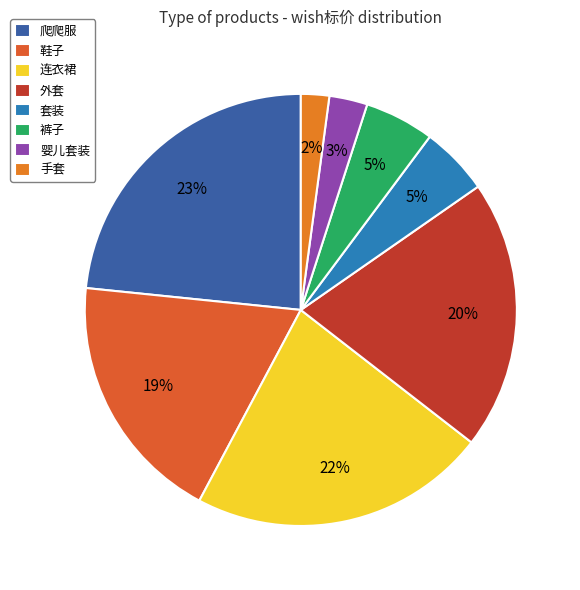

To the nearest percent, what is the difference between the largest and smallest slice percentages?

21%